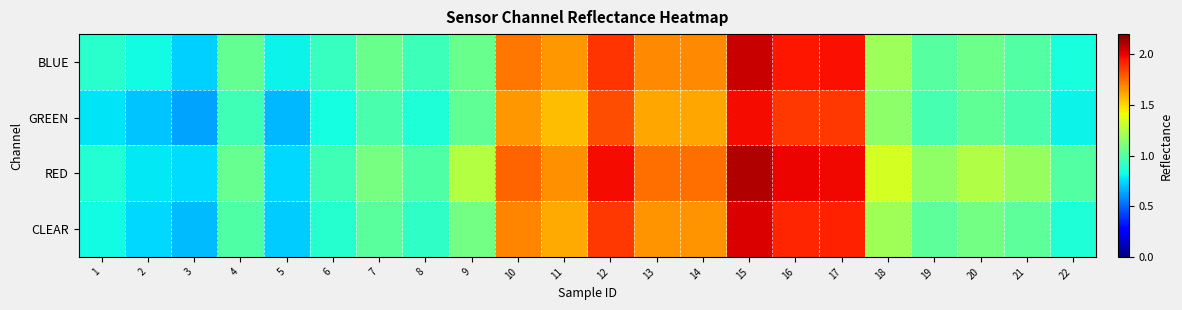

How many series are shown in this chart?

4